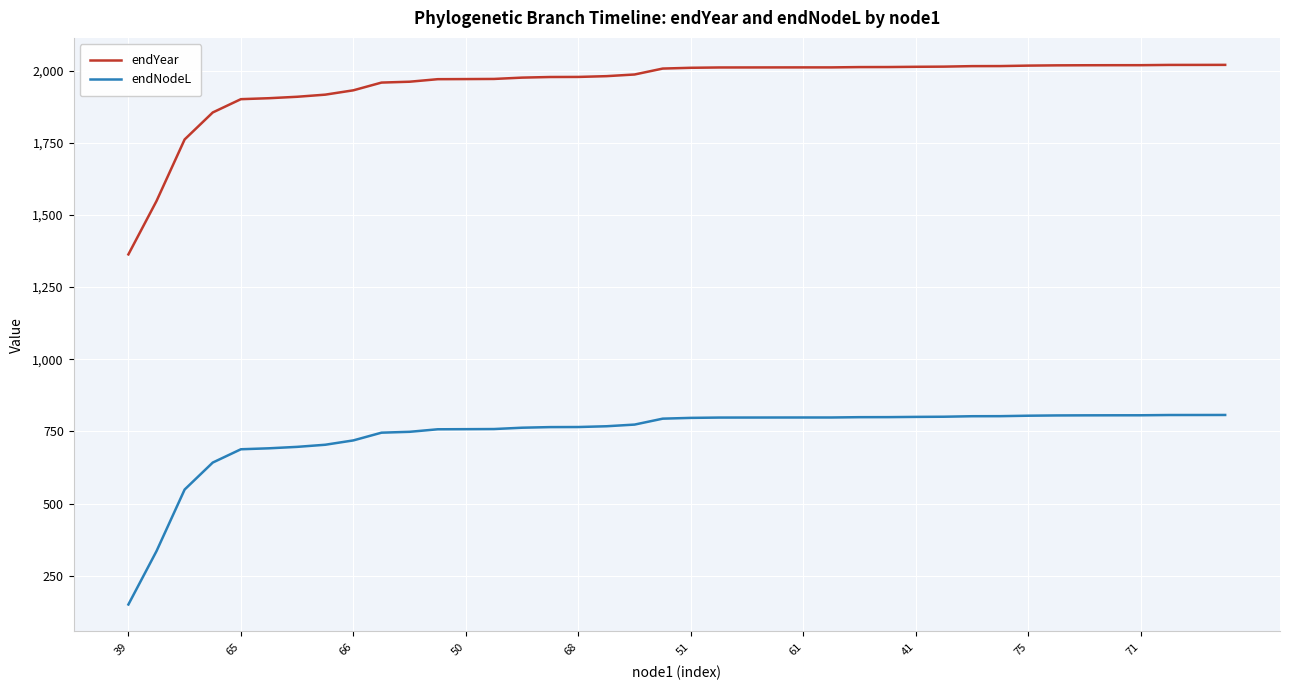

True or false: endNodeL and endYear cross at least once.

False